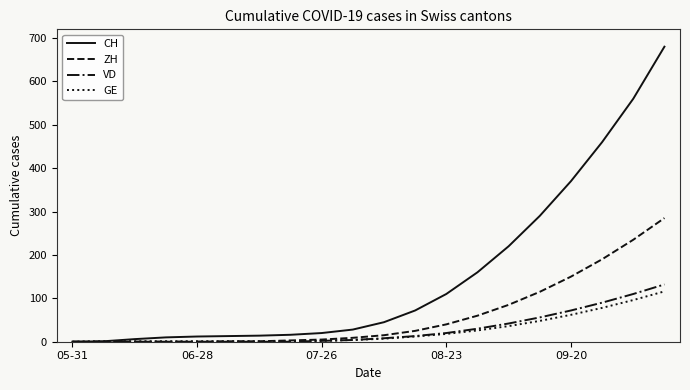

Which series has the largest total across all categories?

CH